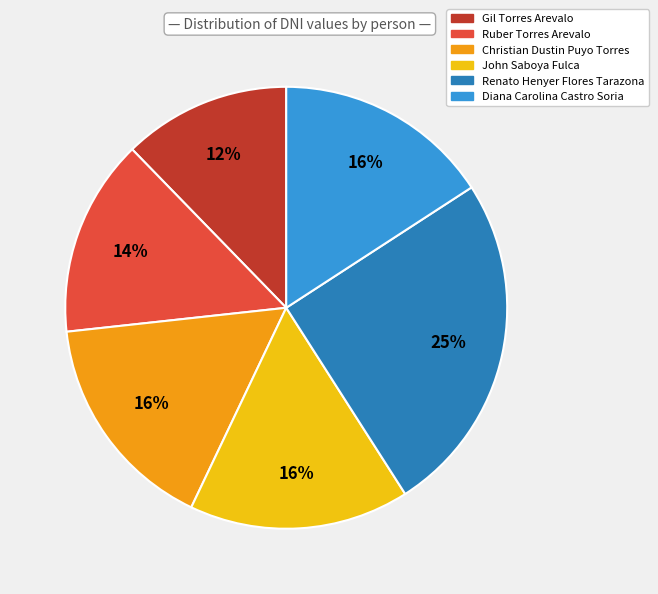

Is it true that Christian Dustin Puyo Torres is 16% of the pie?

True